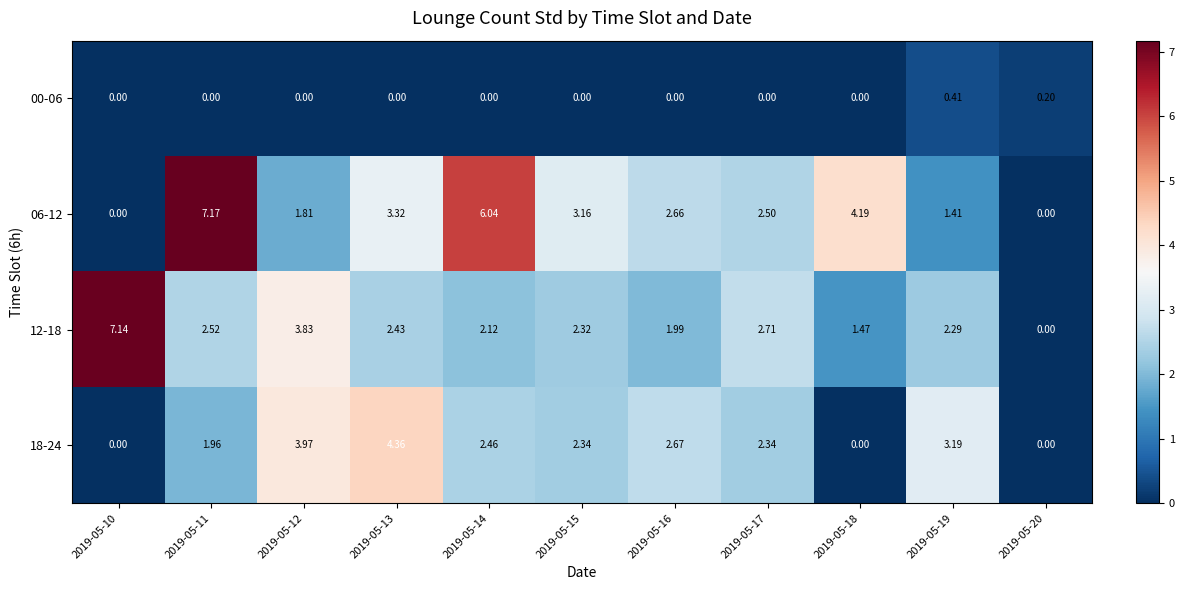

Is the value of 00-06 at 2019-05-14 greater than the value of 18-24 at 2019-05-15?

No